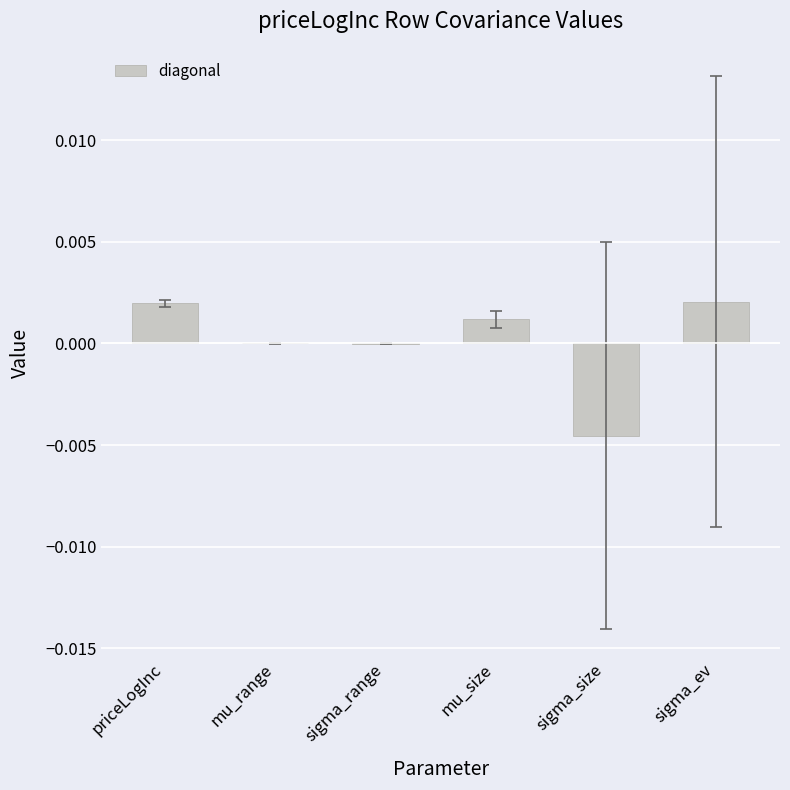

The value at sigma_ev is 0.0. True or false?

True